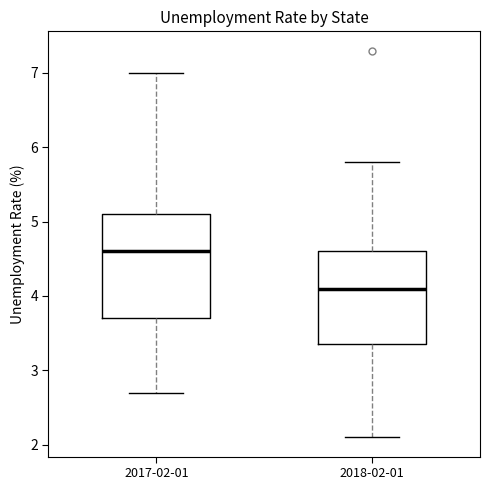

Reading left to right, read every box against the y-axis: the position of its median line, the range the box covers, and the ends of its whiskers. The values are not printed on the chart, so give them approximately, as read against the axis.

2017-02-01: median 4.6, box 3.7 to 5.1, whiskers 2.7 to 7.0
2018-02-01: median 4.1, box 3.4 to 4.6, whiskers 2.1 to 5.8